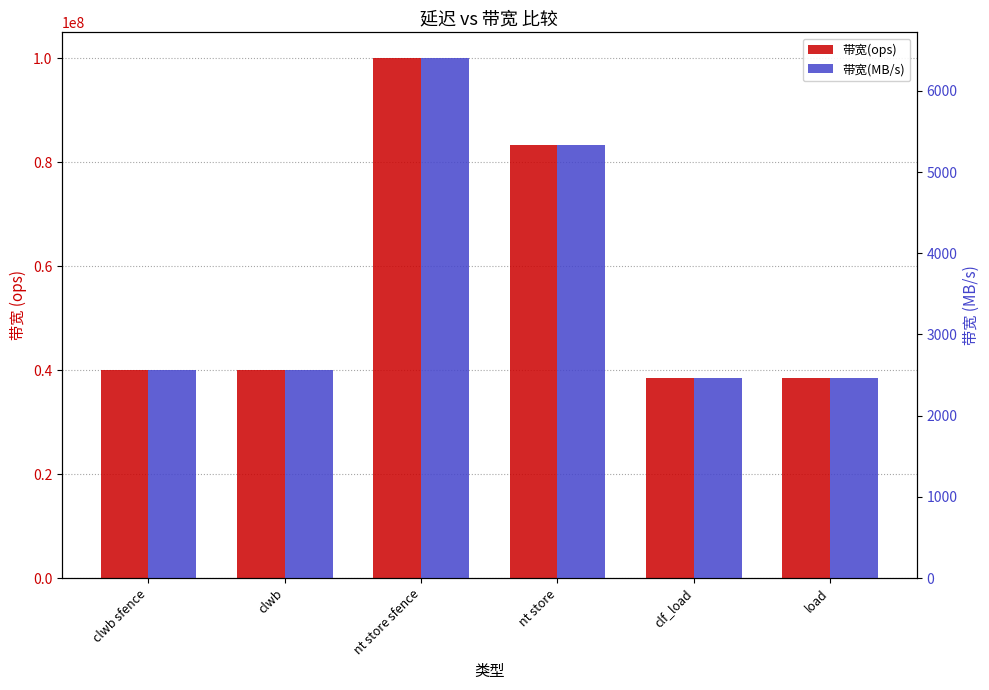

Where does the 带宽(MB/s) series first go above 2560?

nt store sfence